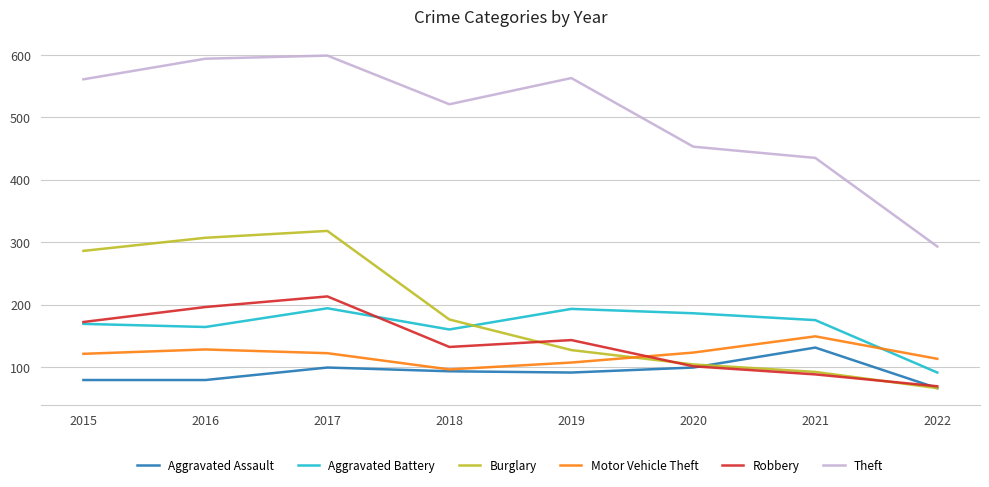

Which series changed the most between 2019 and 2020?

Theft